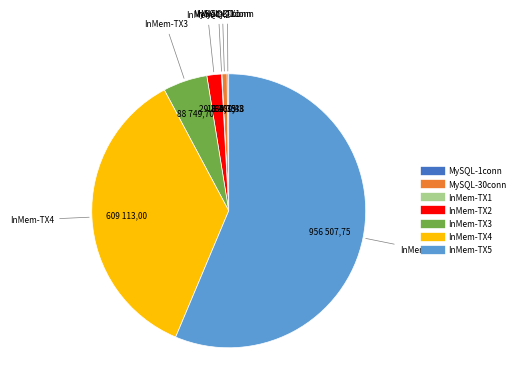

The InMem-TX5 slice represents 56% of the pie. True or false?

True